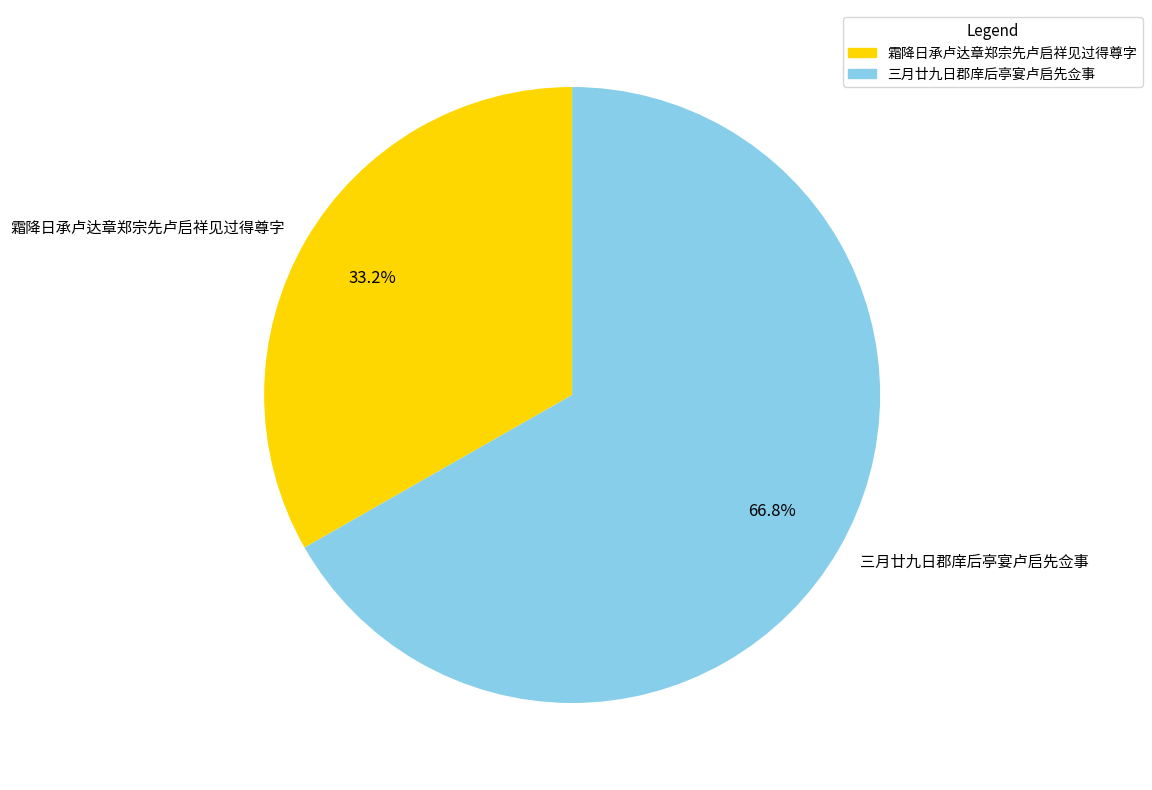

Which has a higher value, 三月廿九日郡庠后亭宴卢启先佥事 or 霜降日承卢达章郑宗先卢启祥见过得尊字?

三月廿九日郡庠后亭宴卢启先佥事